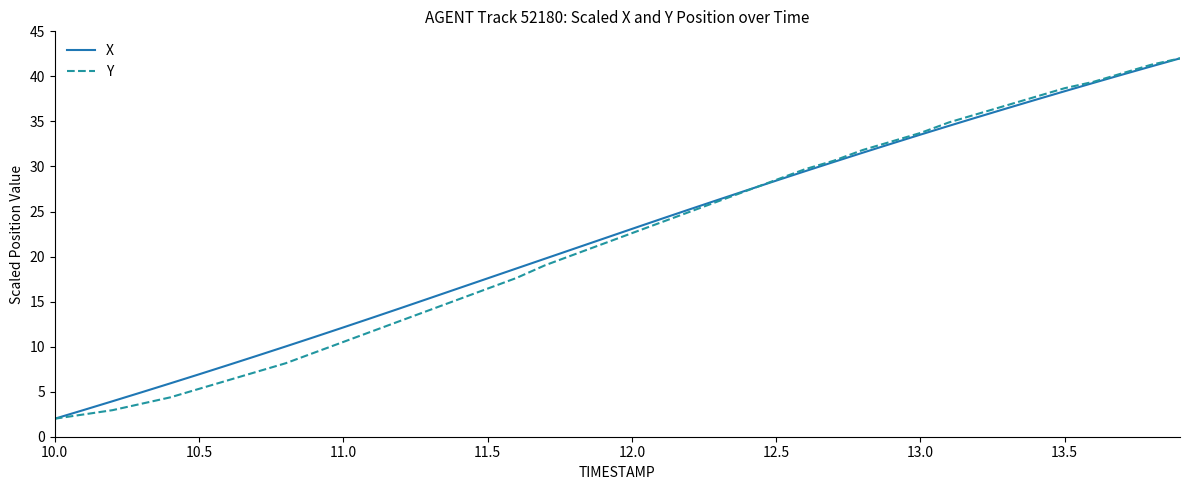

What is the sum of all Y values?

869.8